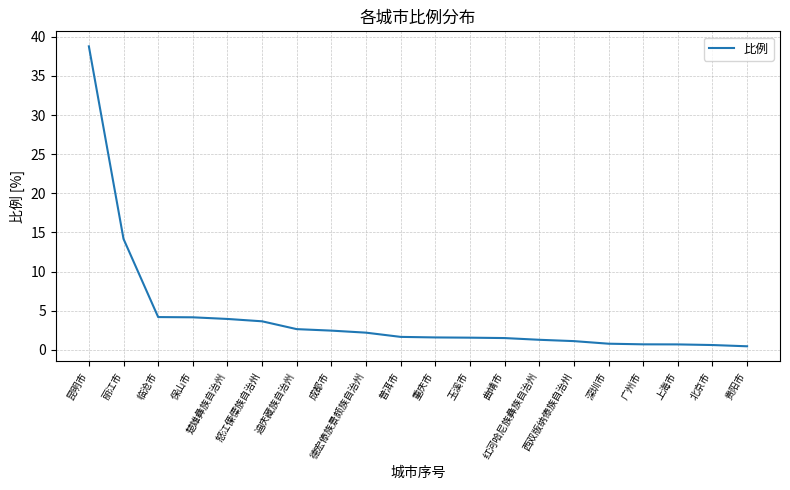

What is the difference between the maximum and minimum values?

38.3